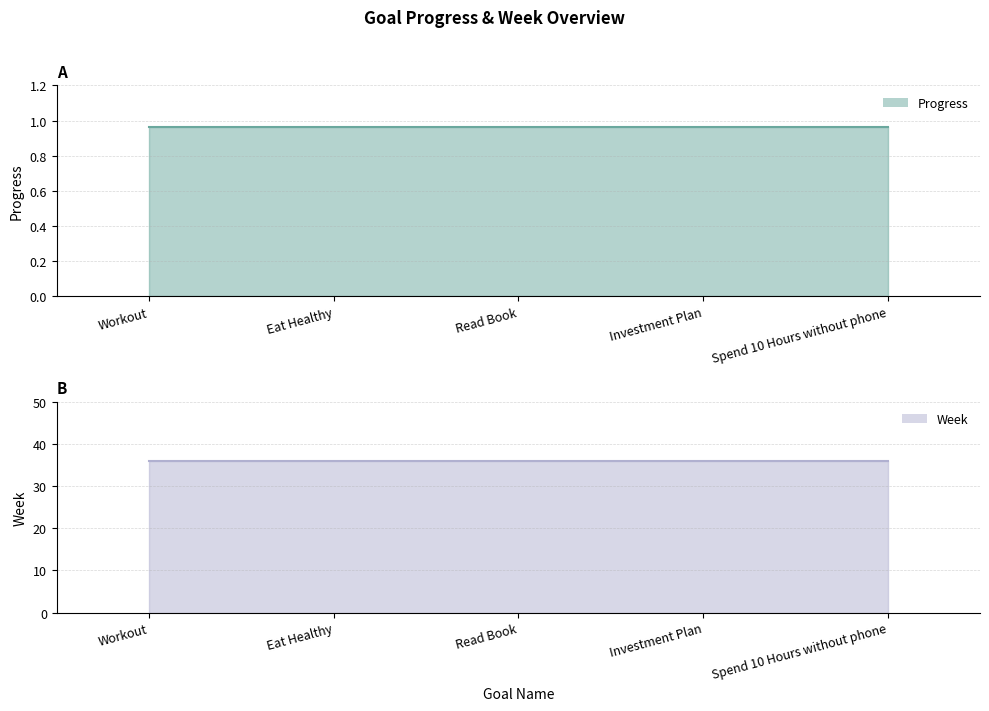

True or false: Progress and Week intersect in this chart.

False